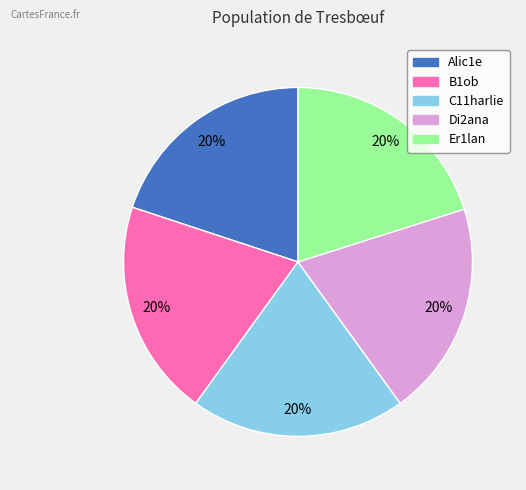

Does B1ob account for over 50% of the chart?

No